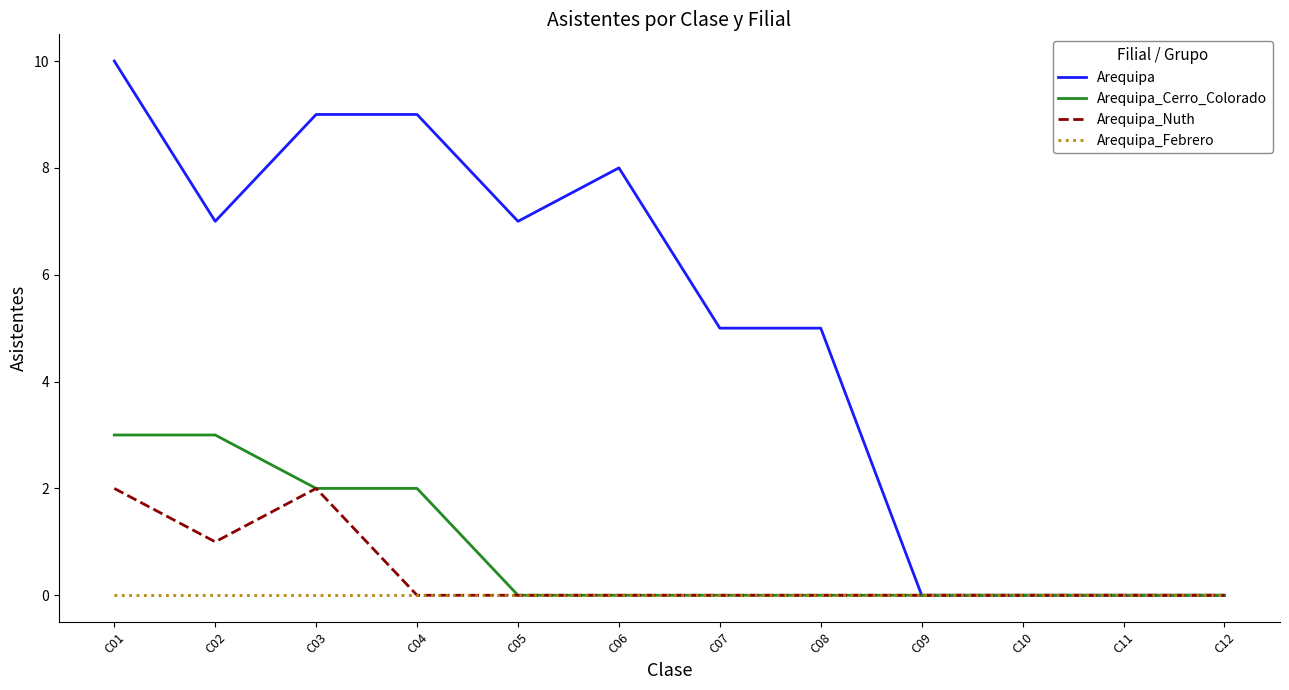

Where does the Arequipa series first go above 7?

C01